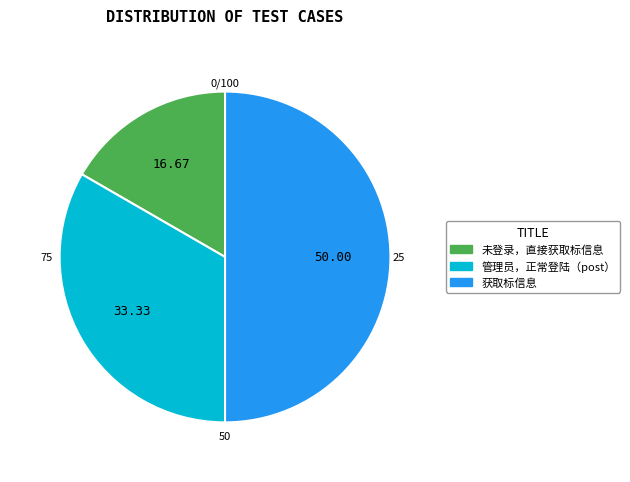

True or false: 未登录，直接获取标信息 accounts for 5% of the total.

False